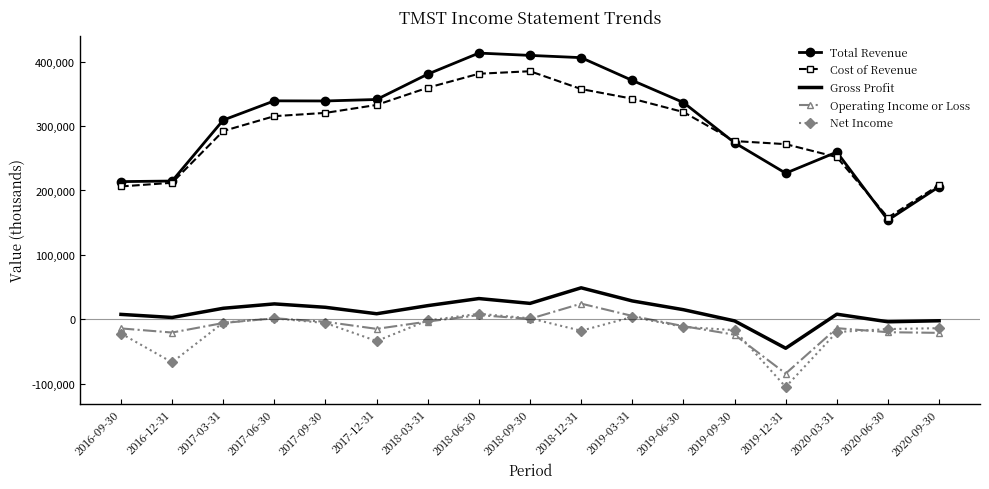

At which label does Operating Income or Loss first exceed -10800?

2017-03-31